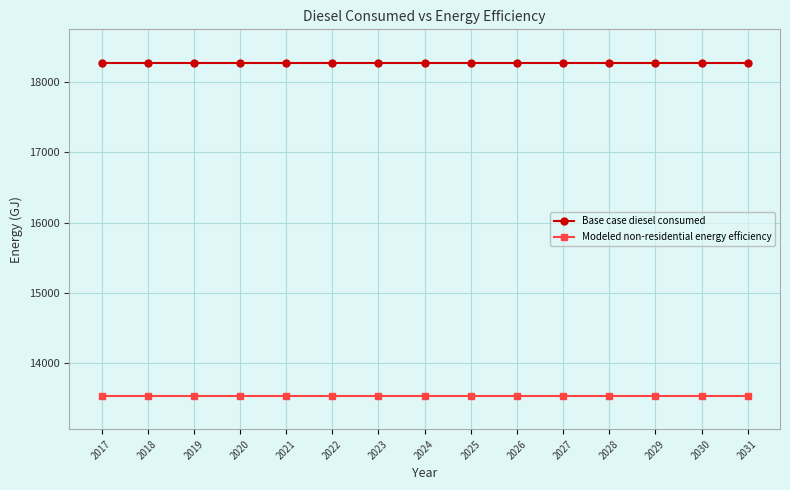

At 2017, list the series in order from largest to smallest.

Base case diesel consumed, Modeled non-residential energy efficiency